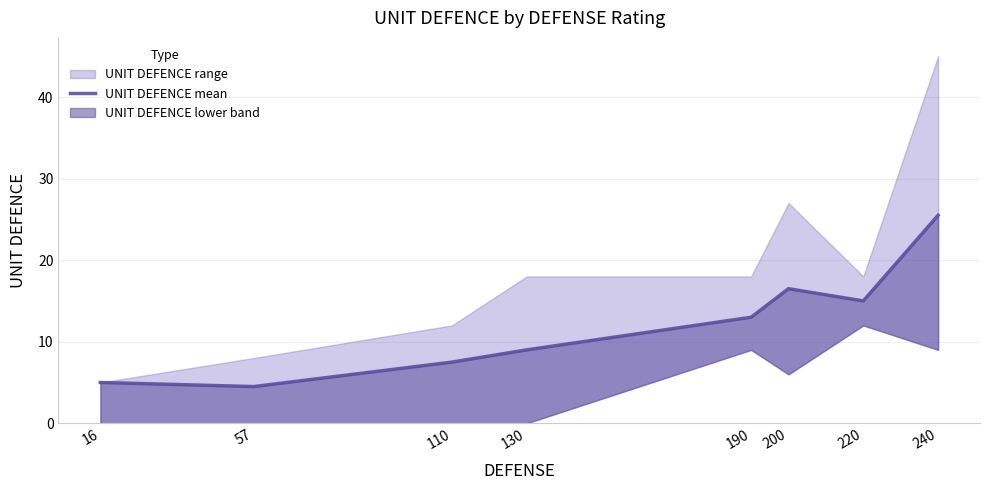

What is the difference between the second highest and minimum values?

12.0